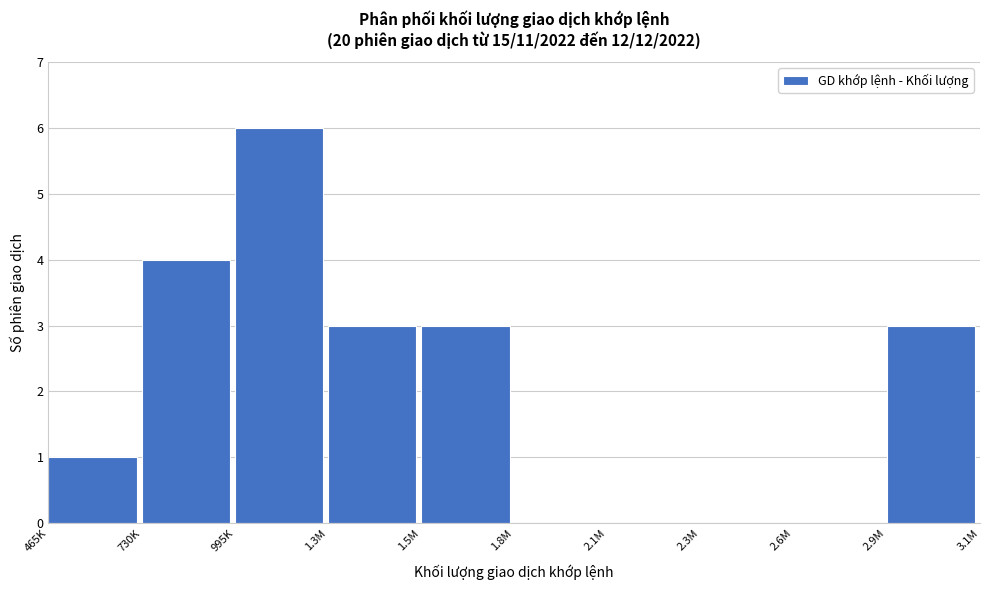

Reading left to right, extract all data points from this chart.

465K=1	730K=4	995K=6	1.3M=3	1.5M=3	1.8M=0	2.1M=0	2.3M=0	2.6M=0	2.9M=3